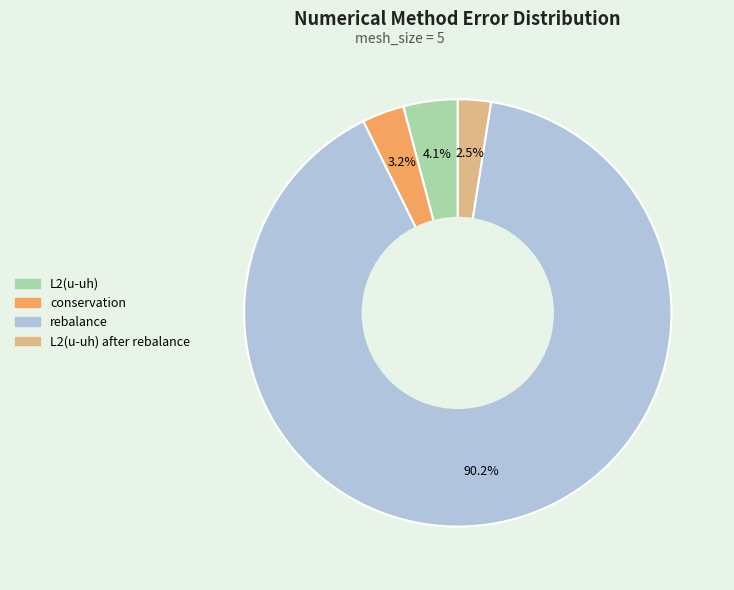

To the nearest percent, what is the average slice percentage?

25%